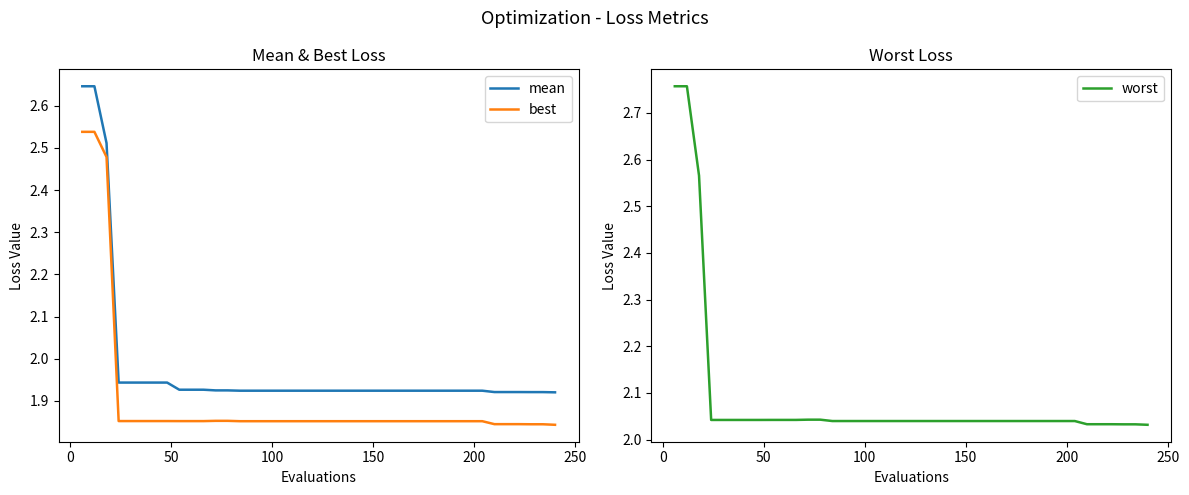

True or false: mean and best intersect in this chart.

False